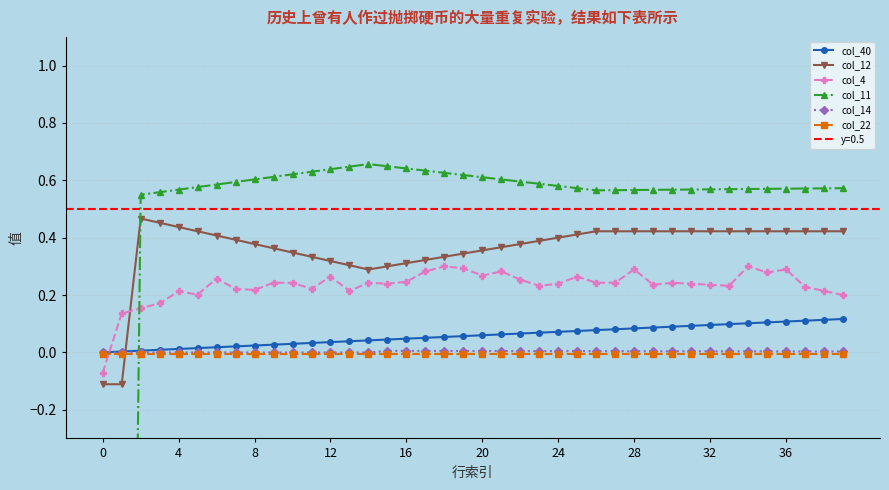

How many lines are shown in the chart?

6